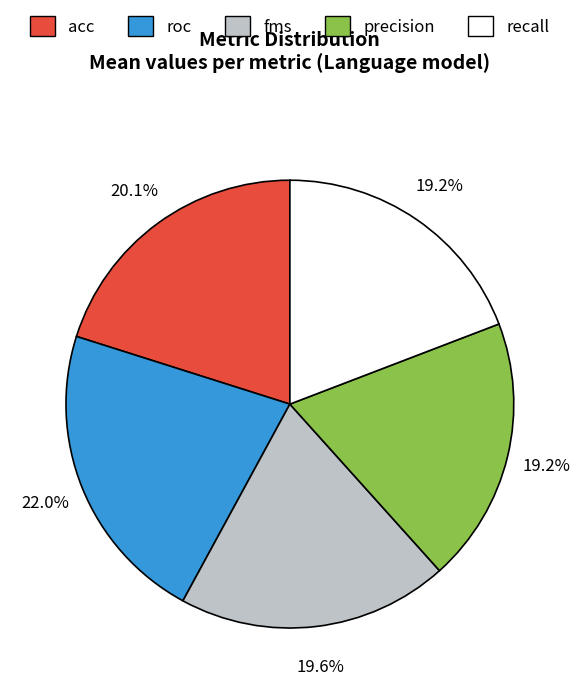

Which slice is the largest?

roc